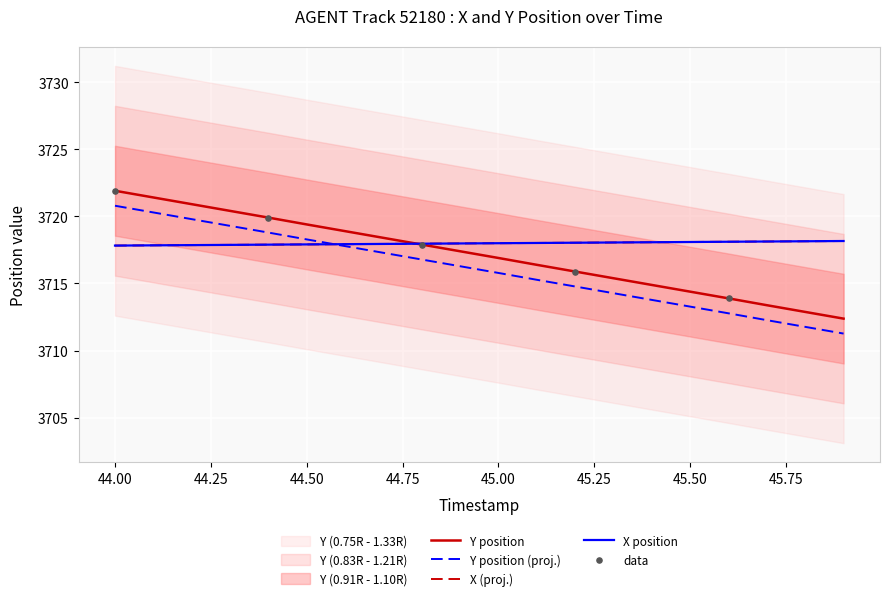

What is the total value across all series at 44.3?

11157.6